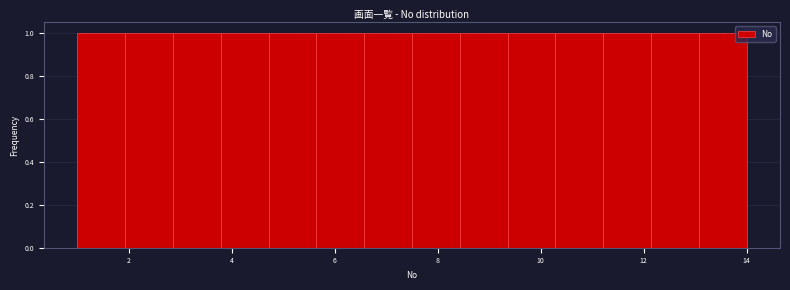

Reading left to right, list every bar in this chart as the range it spans on the x-axis followed by its height. Neither the bar edges nor the heights are printed on the chart, so give them approximately, as read against the axes.

1.0 to 2.0: 1
2.0 to 2.8: 1
2.8 to 3.8: 1
3.8 to 4.8: 1
4.8 to 5.6: 1
5.6 to 6.6: 1
6.6 to 7.6: 1
7.6 to 8.4: 1
8.4 to 9.4: 1
9.4 to 10.2: 1
10.2 to 11.2: 1
11.2 to 12.2: 1
12.2 to 13.0: 1
13.0 to 14.0: 1